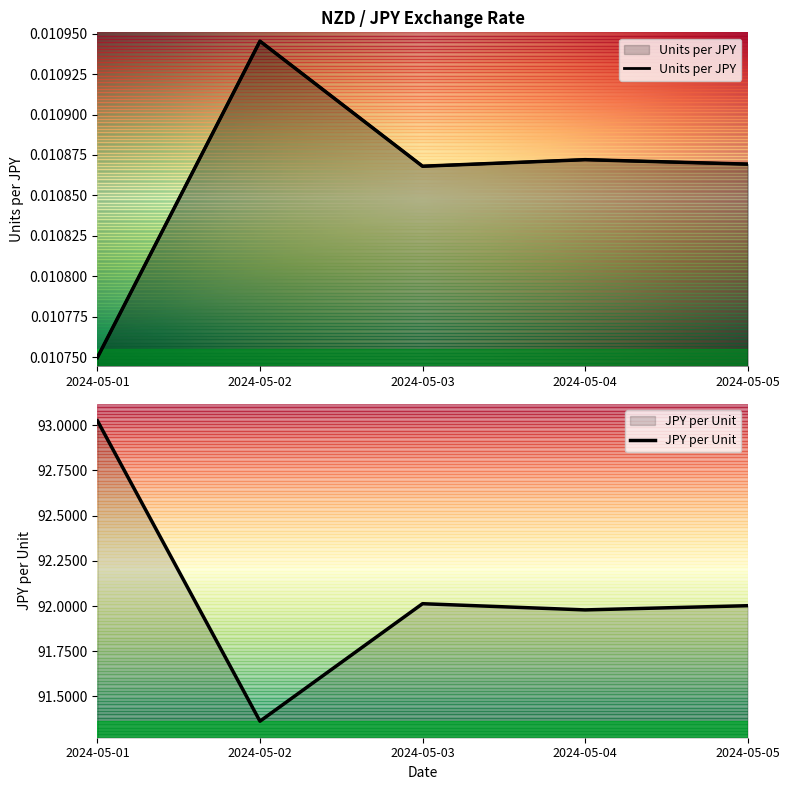

What is the spread (max minus min) of values at 2024-05-03?

92.0